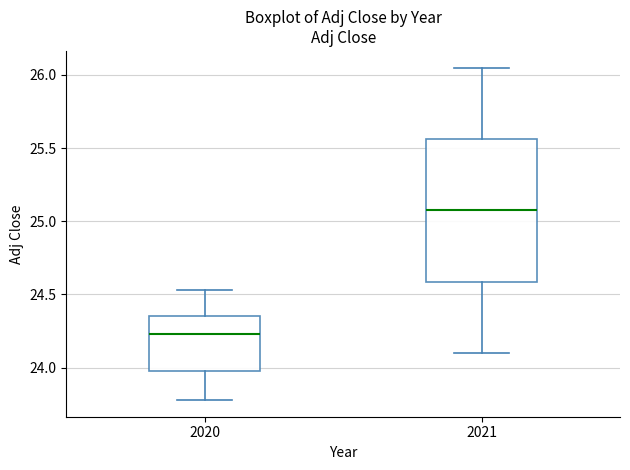

Comparing the boxes themselves (not the whiskers), which one is the tallest?

2021